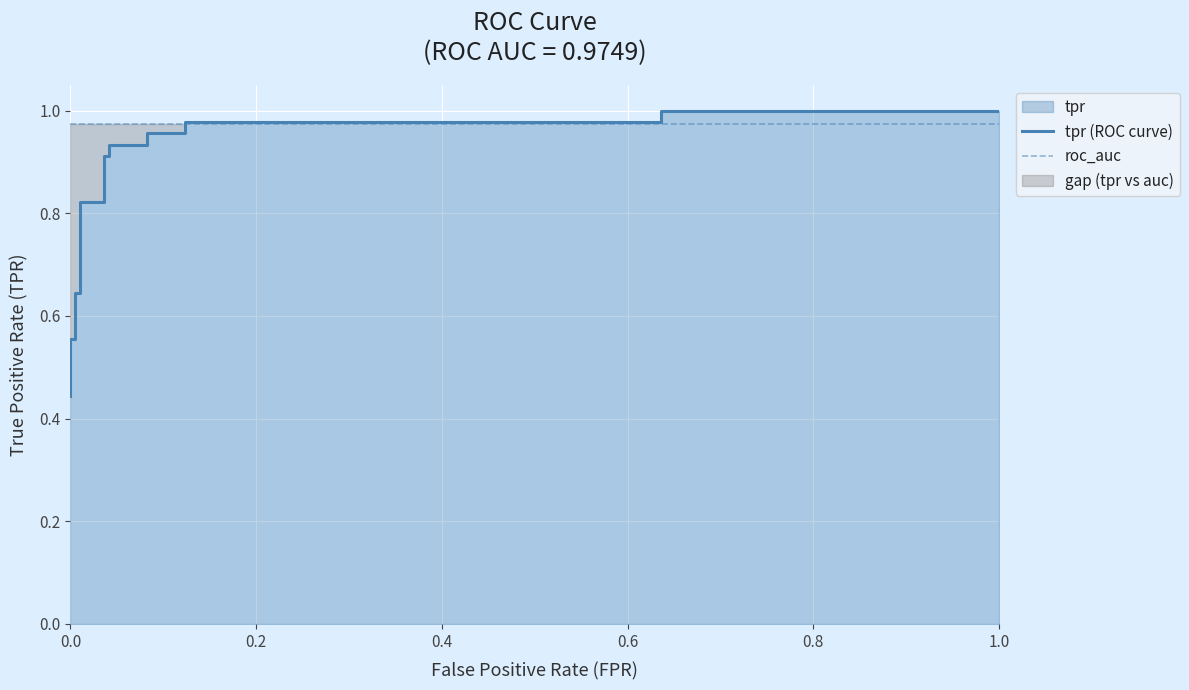

Is the value of tpr (ROC curve) at 7 greater than the value of roc_auc at 6?

No